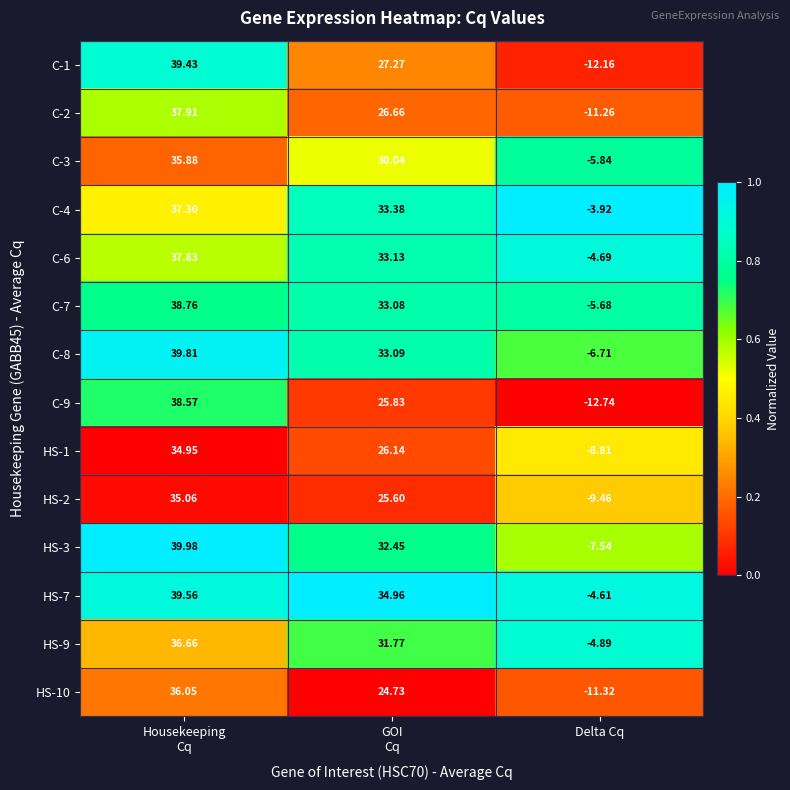

Which category has the lowest value in the HS-10 series?

Delta Cq